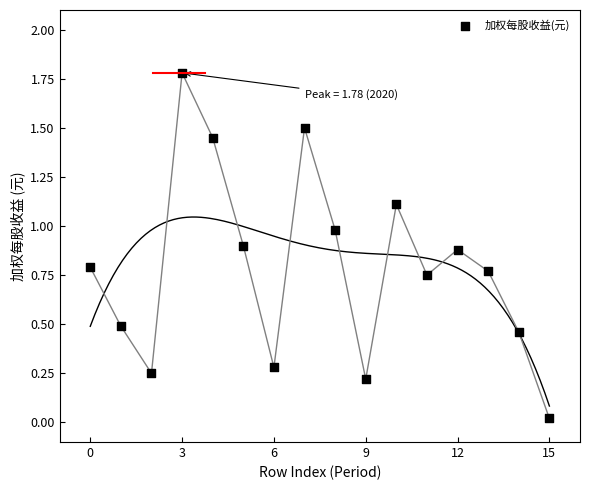

What is the range of Y values (max minus min)?

1.8